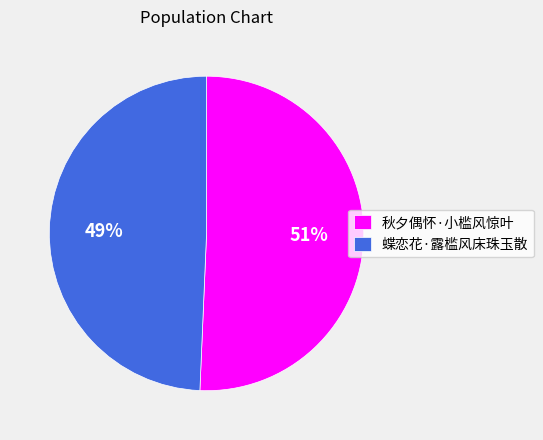

To the nearest percent, what is the average slice percentage?

50%